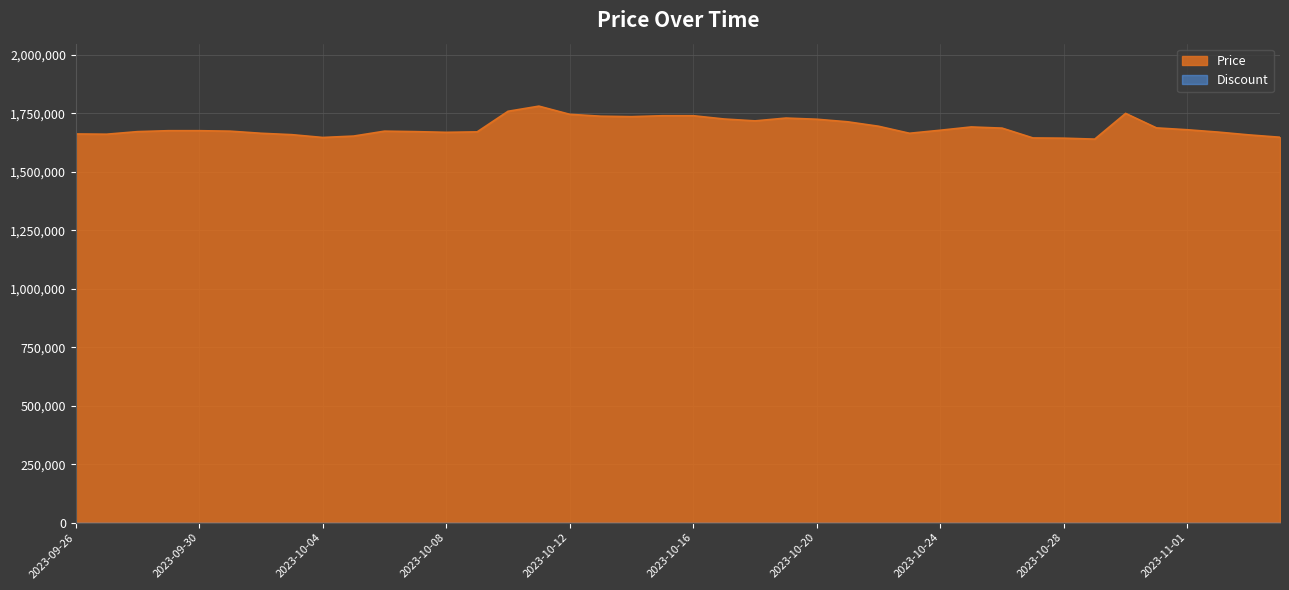

Rank the categories by value from lowest to highest.

2023-10-29, 2023-10-28, 2023-10-27, 2023-10-04, 2023-11-04, 2023-10-05, 2023-11-03, 2023-10-03, 2023-09-27, 2023-09-26, 2023-10-02, 2023-10-23, 2023-10-08, 2023-11-02, 2023-10-09, 2023-09-28, 2023-10-07, 2023-10-01, 2023-10-06, 2023-09-29, 2023-09-30, 2023-10-24, 2023-11-01, 2023-10-26, 2023-10-31, 2023-10-25, 2023-10-22, 2023-10-21, 2023-10-18, 2023-10-20, 2023-10-17, 2023-10-19, 2023-10-14, 2023-10-13, 2023-10-15, 2023-10-16, 2023-10-12, 2023-10-30, 2023-10-10, 2023-10-11